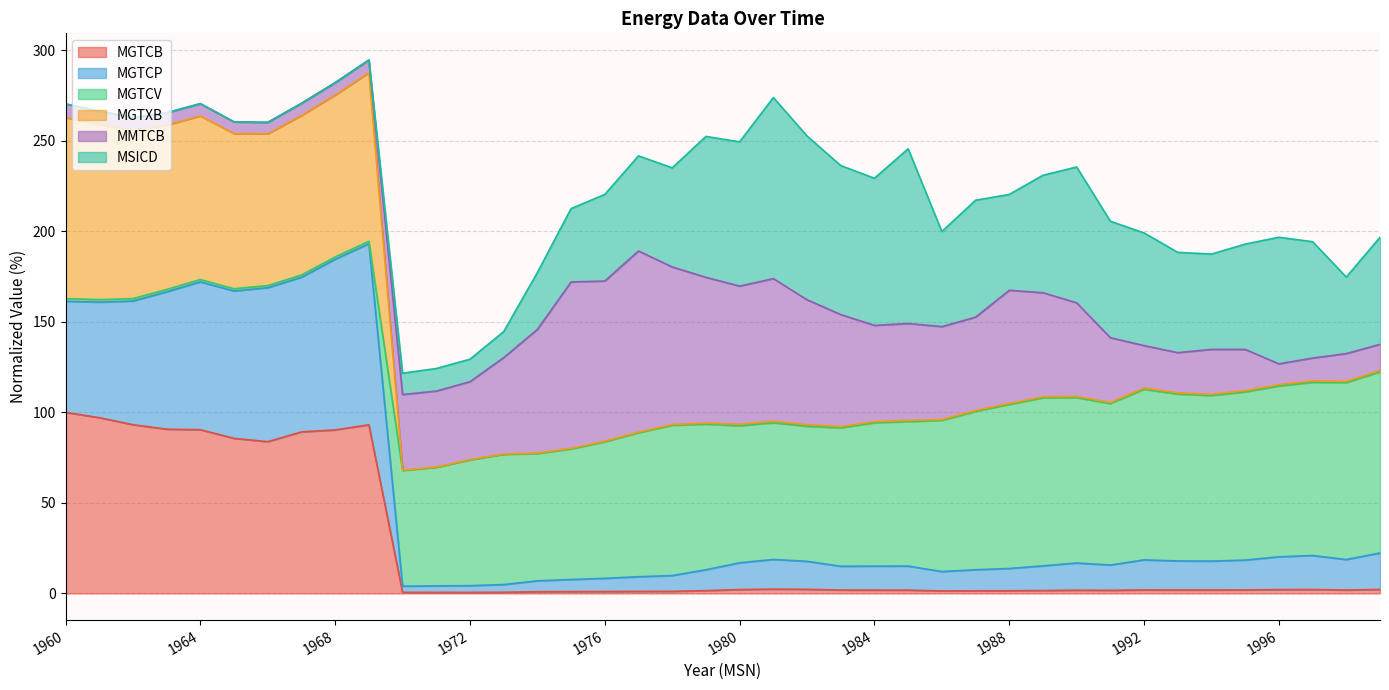

The value of MGTCP at 1989 is 15.2. True or false?

True